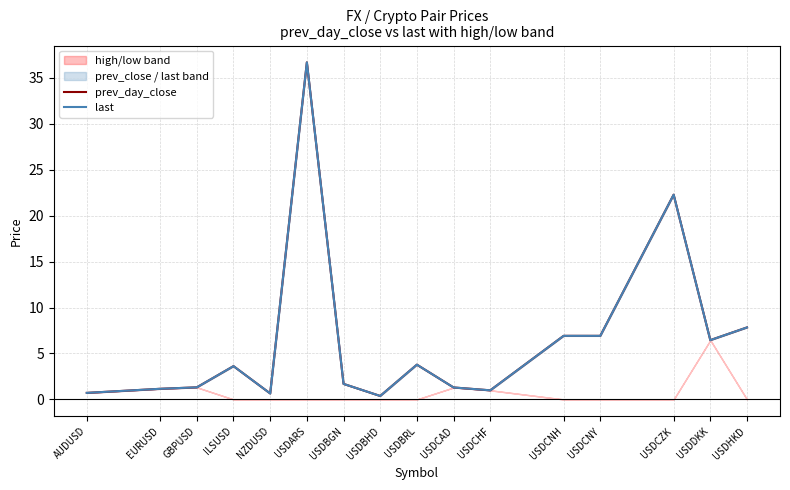

Does the chart have visible grid lines?

Yes